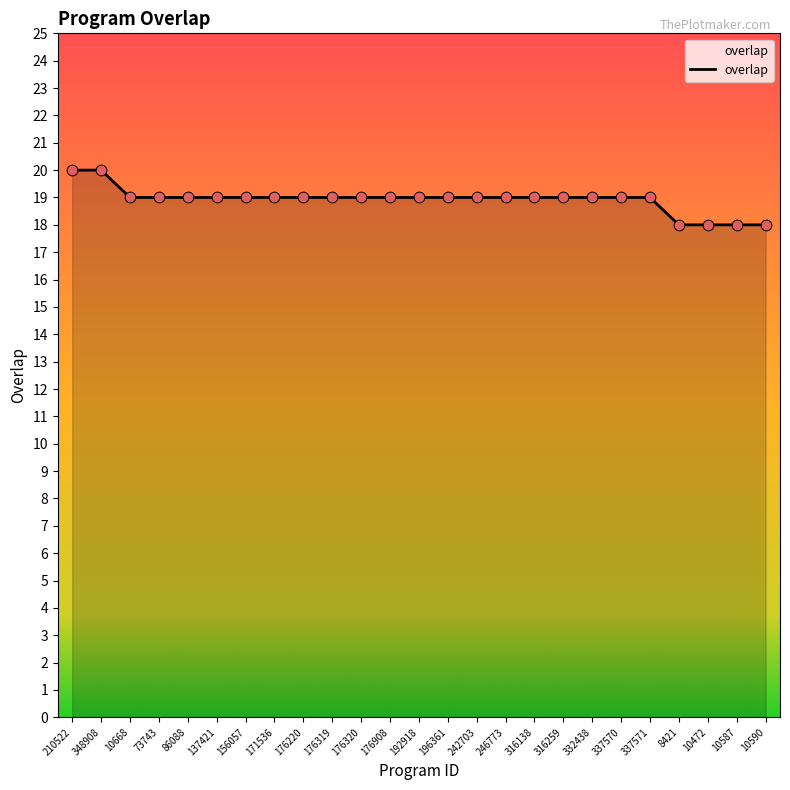

Approximately how many times larger is the value at 171536 compared to 316138?

1.0